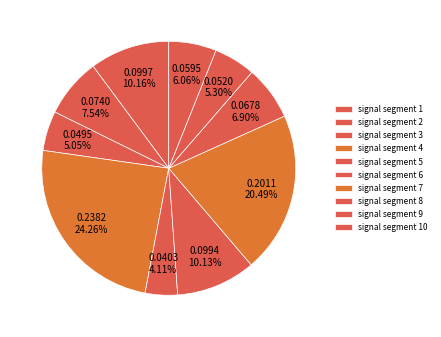

To the nearest percent, what is the average slice percentage?

10%